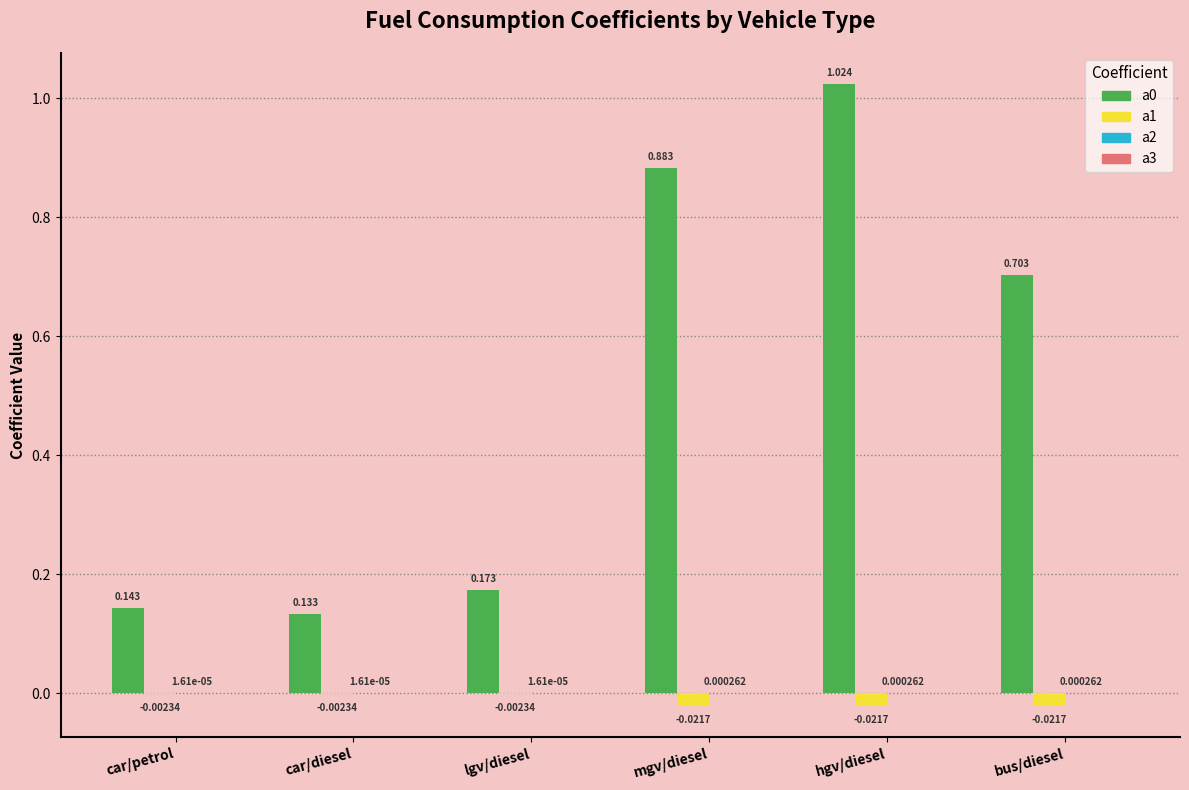

Which label corresponds to the largest value in the chart?

hgv/diesel